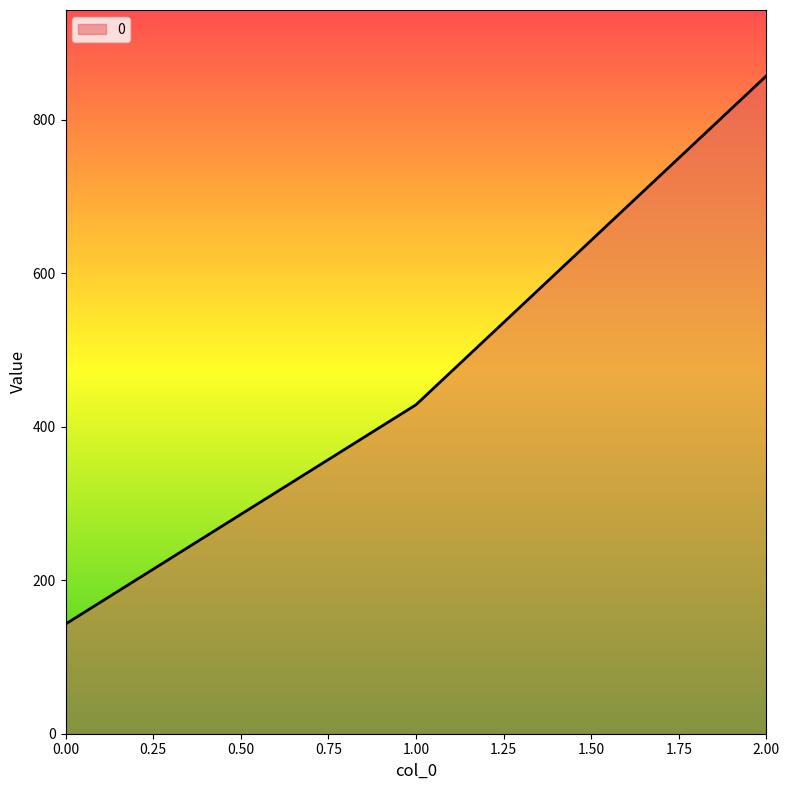

What is the change in value from 0.00 to 1.00?

+285.7